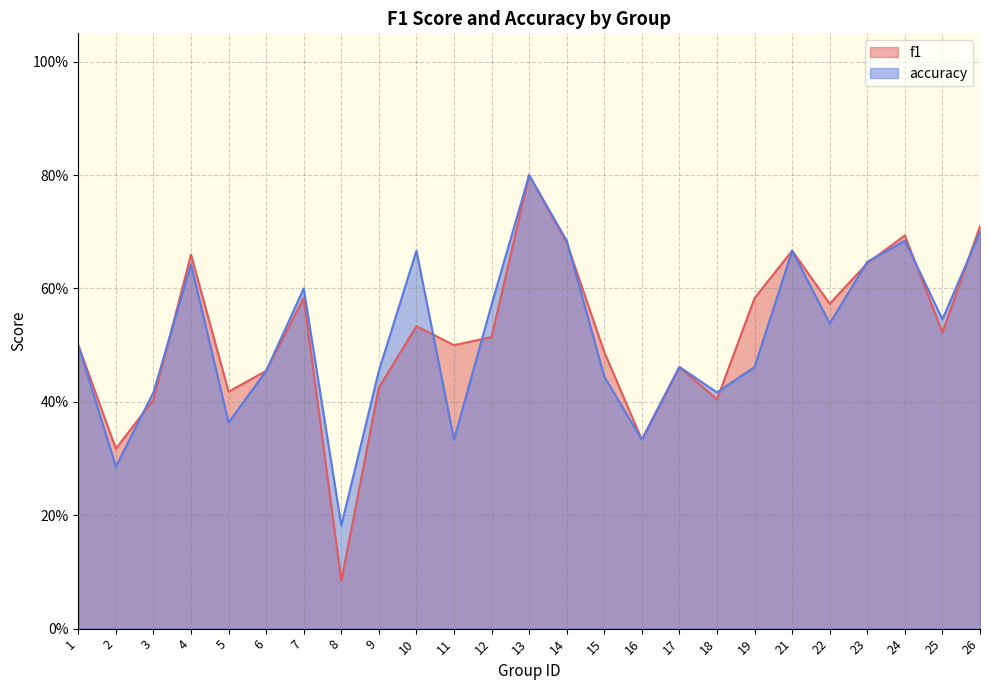

What is the sum of the accuracy values at 17 and 5?

0.8